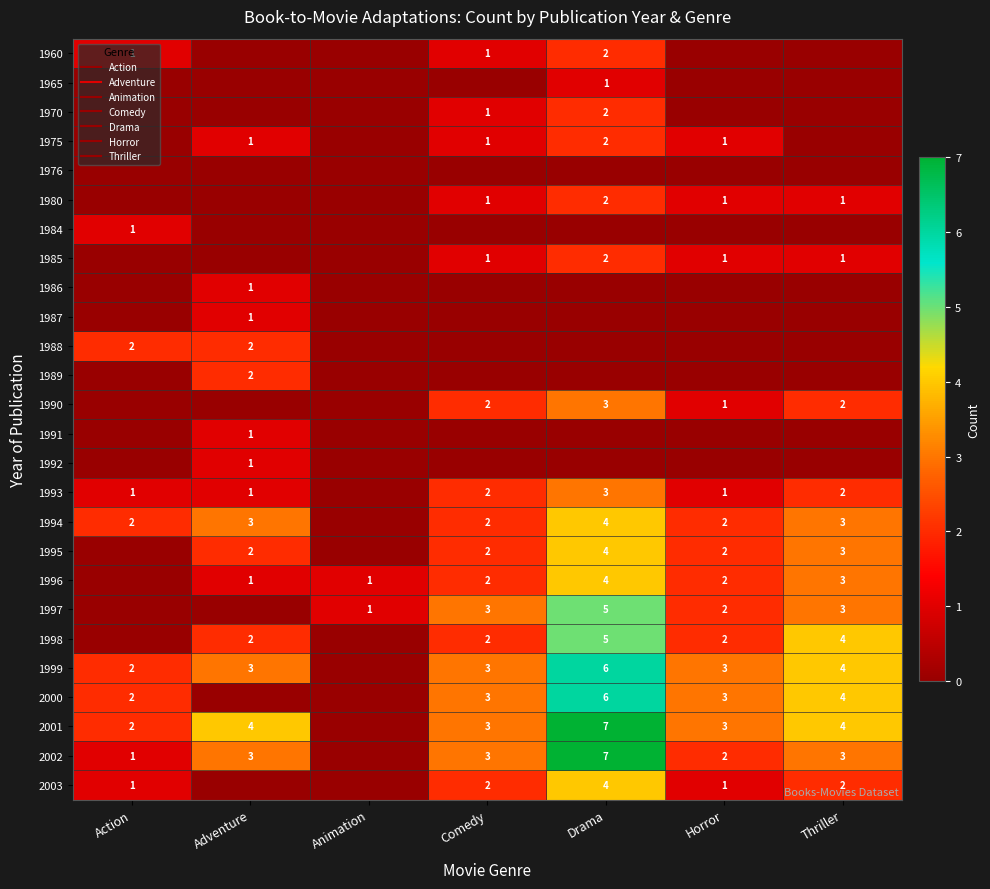

Rank the series at Action from lowest to highest value.

1965, 1970, 1975, 1976, 1980, 1985, 1986, 1987, 1989, 1990, 1991, 1992, 1995, 1996, 1997, 1998, 1960, 1984, 1993, 2002, 2003, 1988, 1994, 1999, 2000, 2001